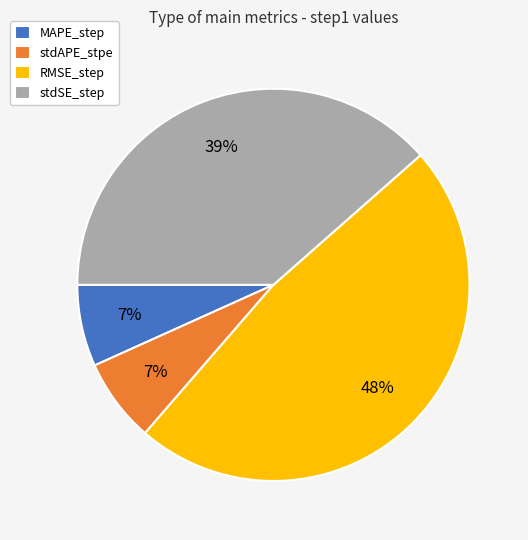

To the nearest percent, what portion does stdAPE_stpe represent?

7%